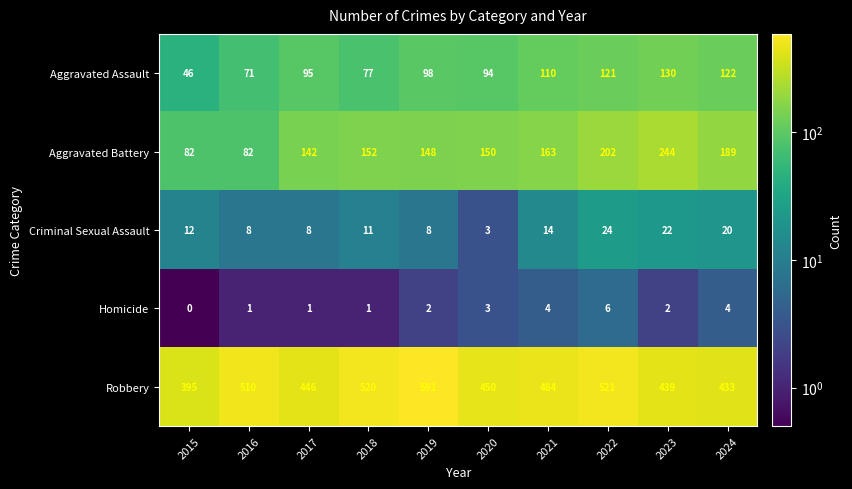

Read the Robbery value at 2022, to the nearest 10.

520